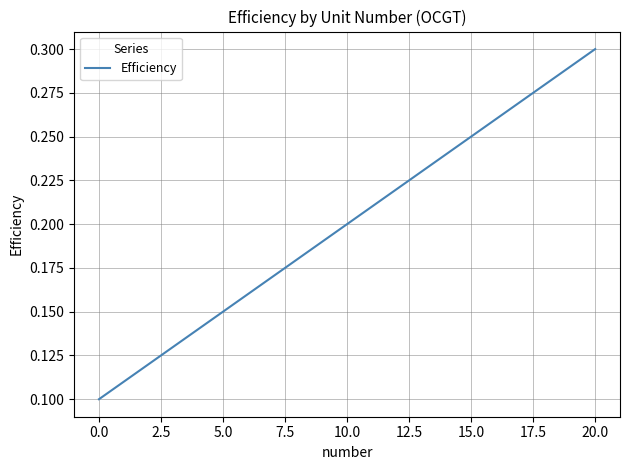

At which category does the chart reach its peak across all series?

20.0